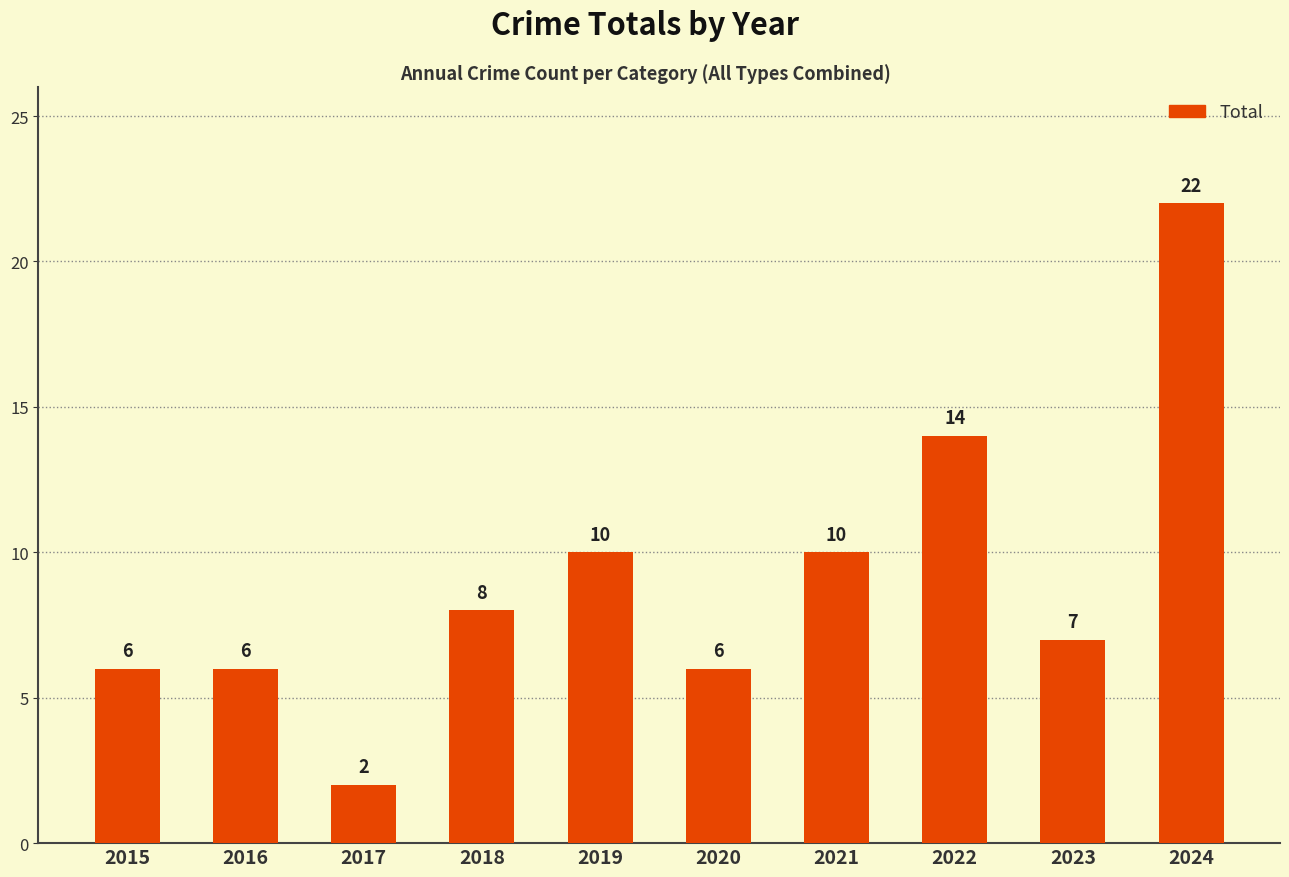

Does the chart contain stacked bars?

No